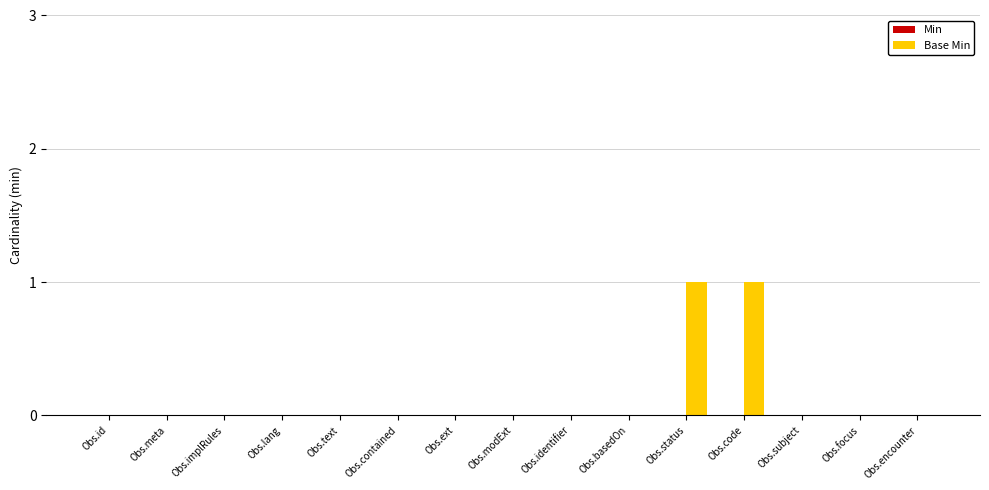

The value at Obs.text is 1. True or false?

False